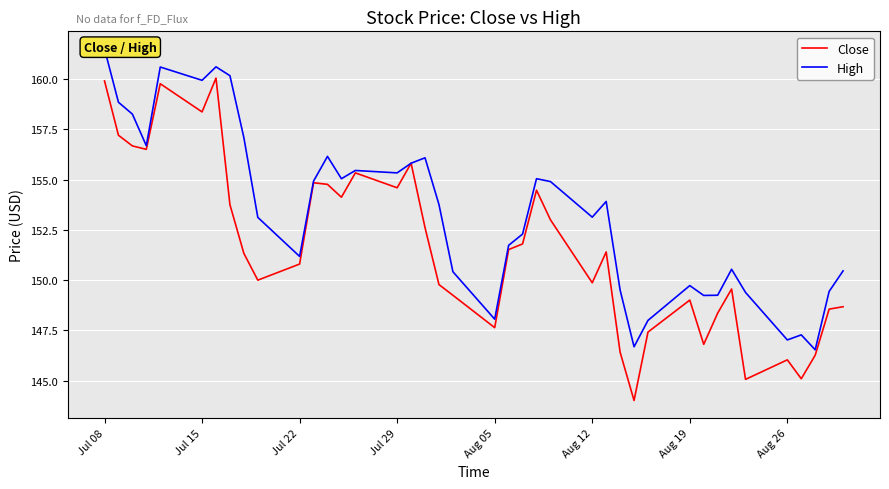

What is the value of the Close point at the 3rd from the left?

156.7